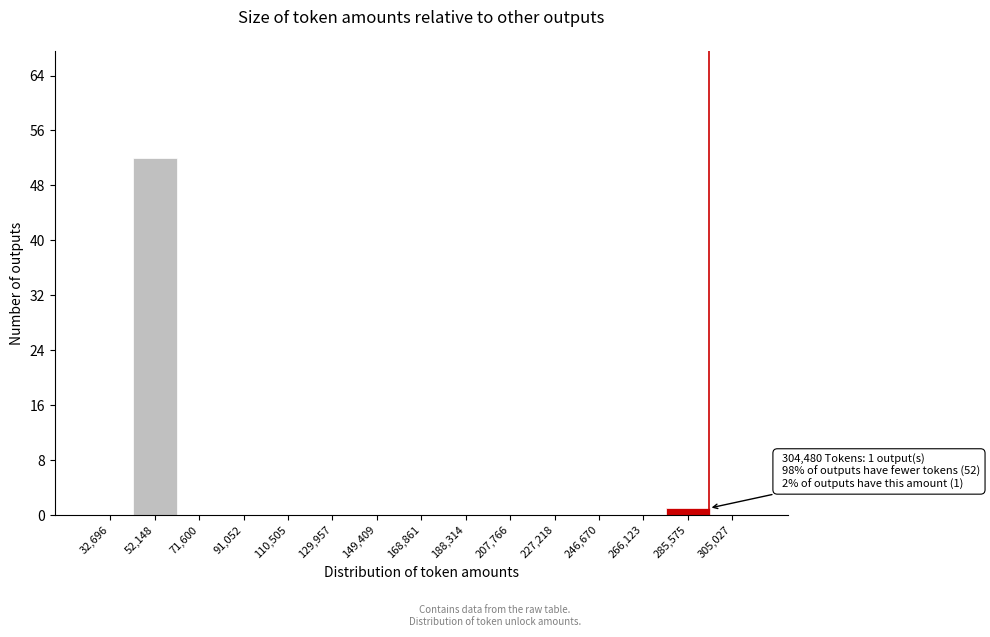

Reading left to right, what are all the values shown in this chart?

32,696=0	52,148=52	71,600=0	91,052=0	110,505=0	129,957=0	149,409=0	168,861=0	188,314=0	207,766=0	227,218=0	246,670=0	266,123=0	285,575=1	305,027=0